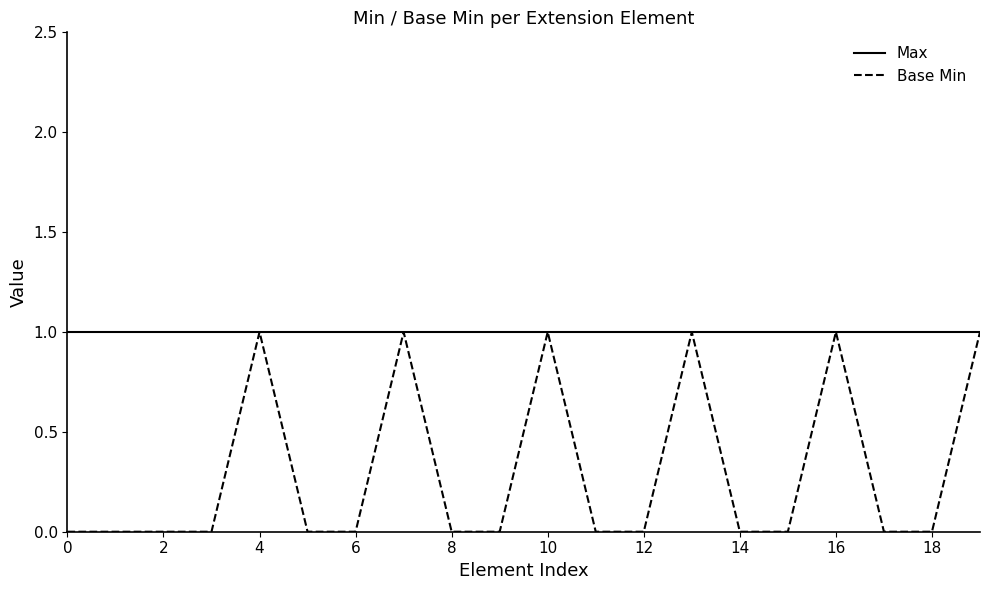

Rank the series by their average value, from lowest to highest.

Base Min, Max